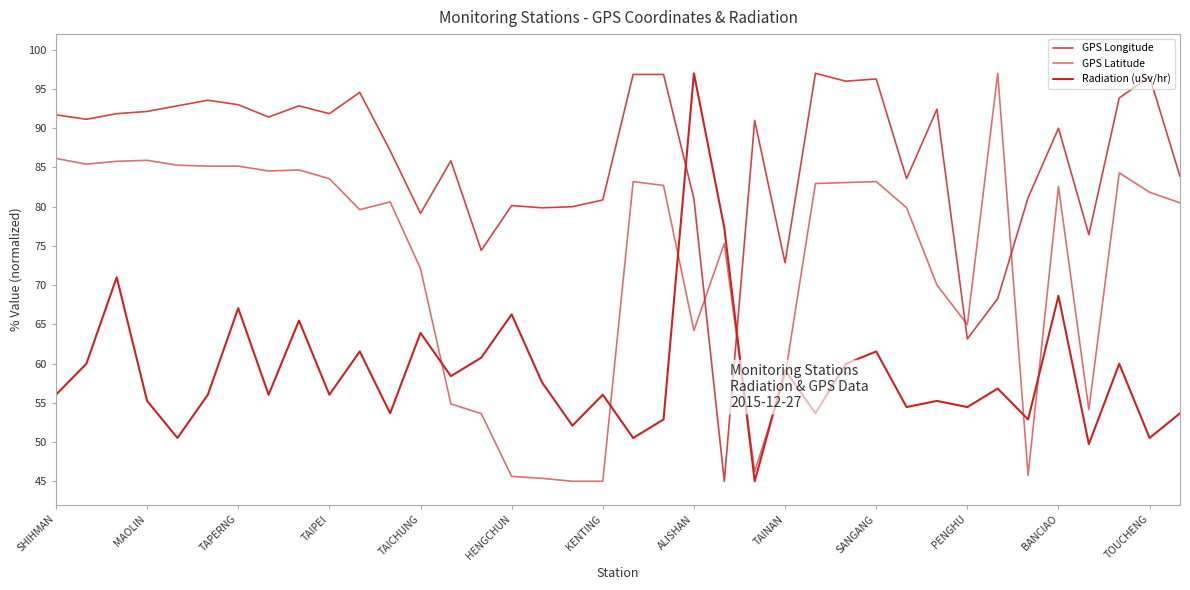

How many lines are shown in the chart?

3